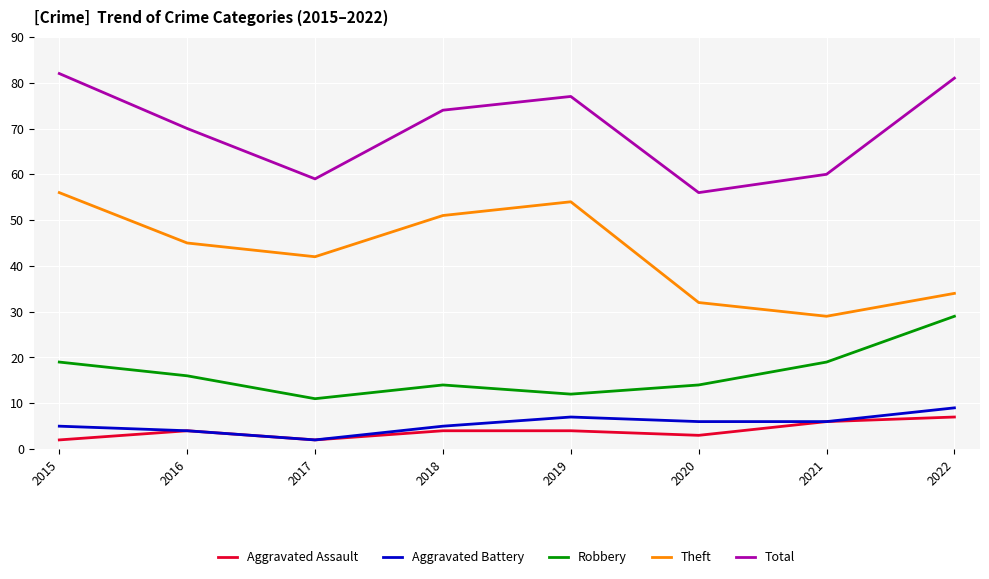

Count the Robbery values in the range 14 to 19.

5